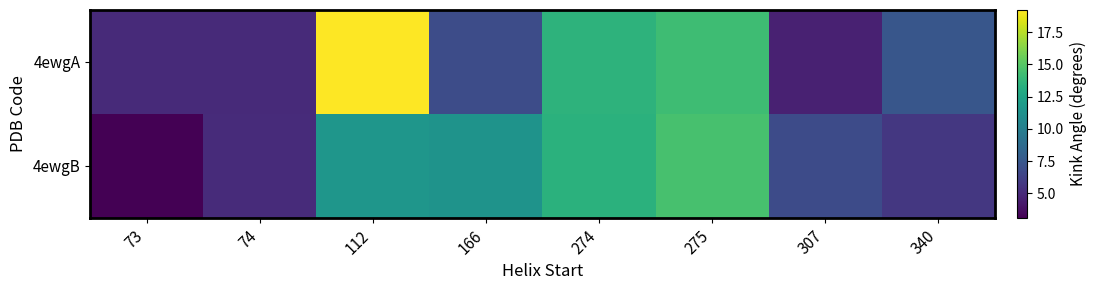

What is the maximum value shown in the chart?

19.2